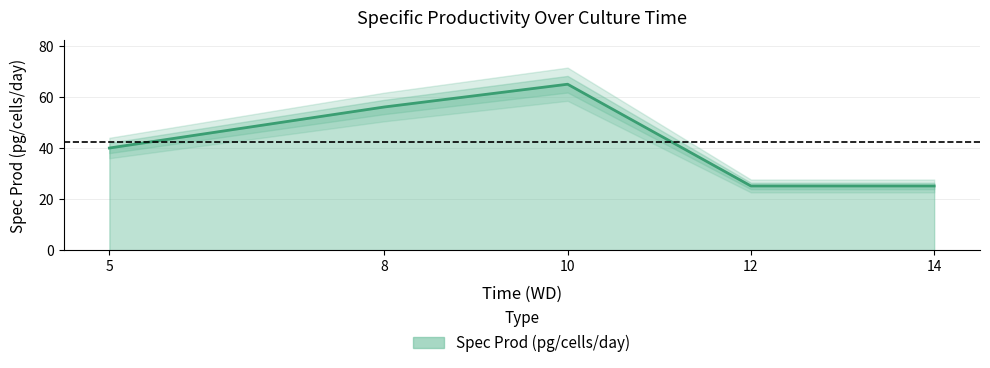

Rank the categories by value from lowest to highest.

12, 14, 5, 8, 10